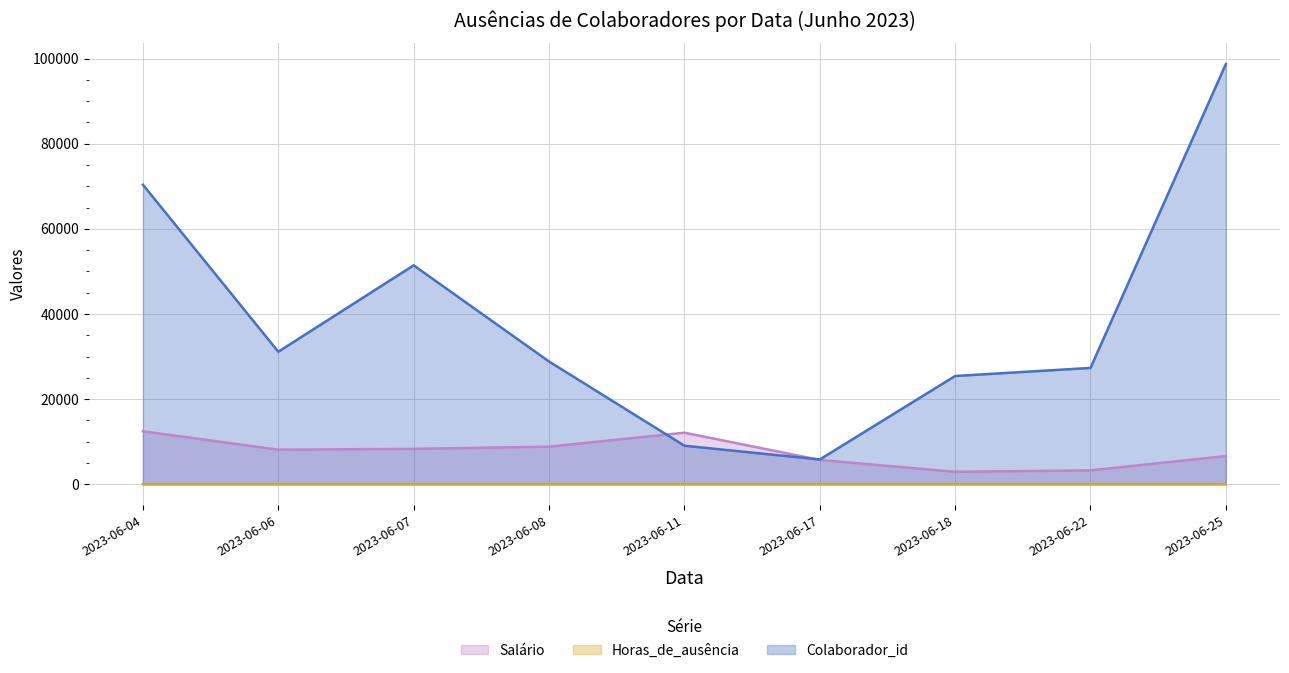

True or false: Salário and Colaborador_id cross at least once.

True